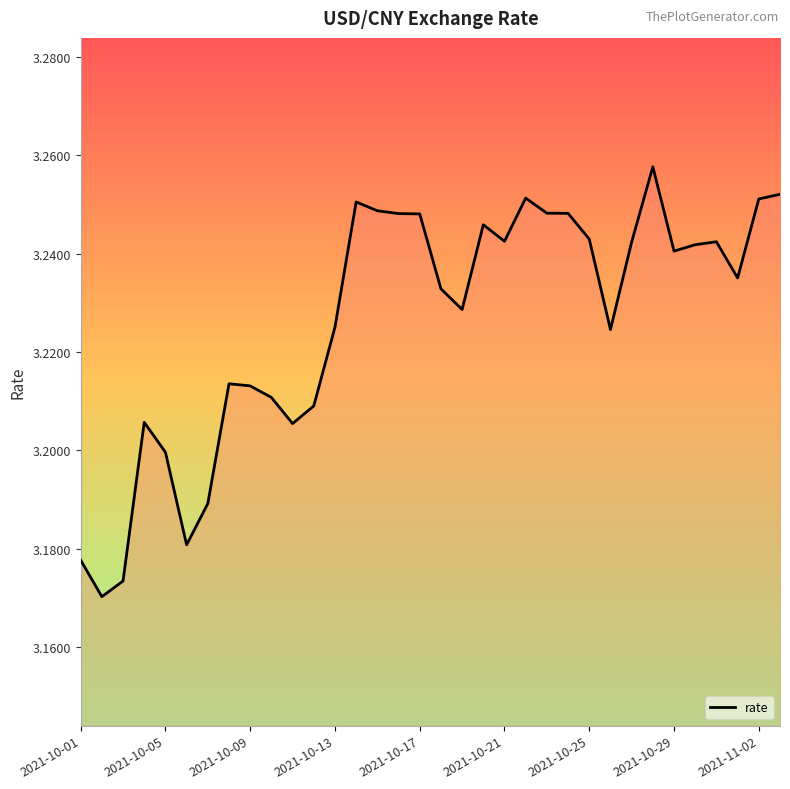

Approximately how many times larger is the value at 2021-10-09 compared to 2021-11-02?

1.0